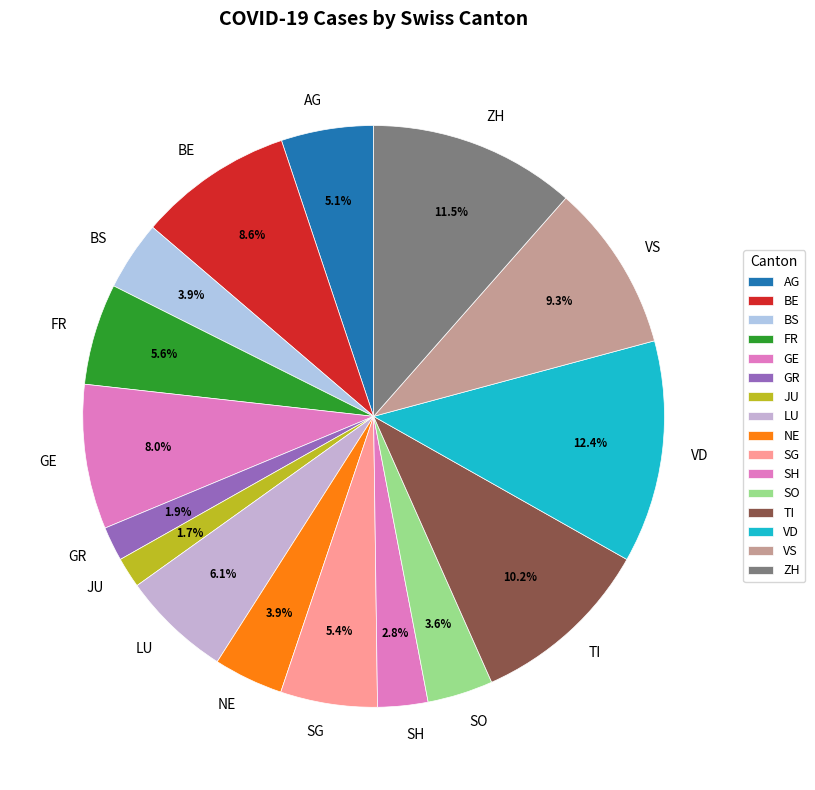

What percentage is the GE slice, to the nearest percent?

8%